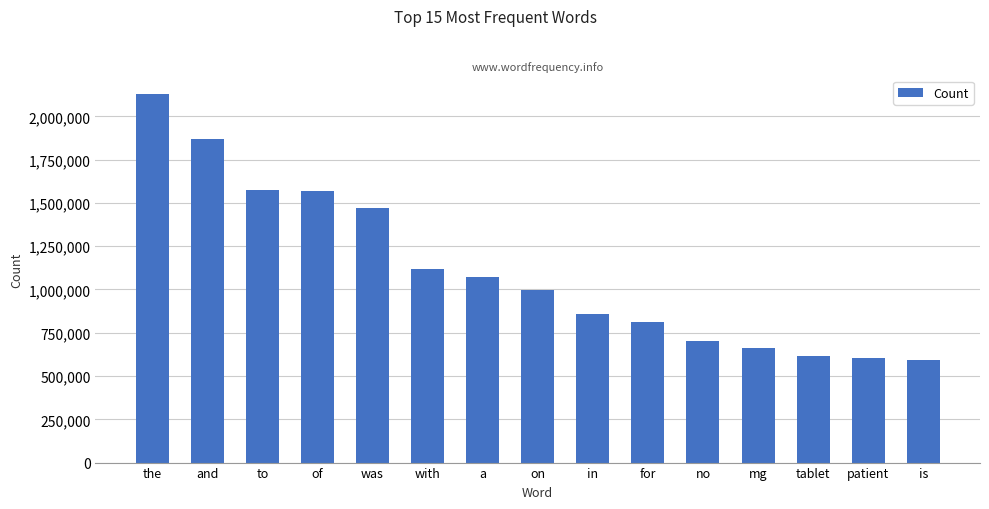

What is the greatest value displayed?

2129484